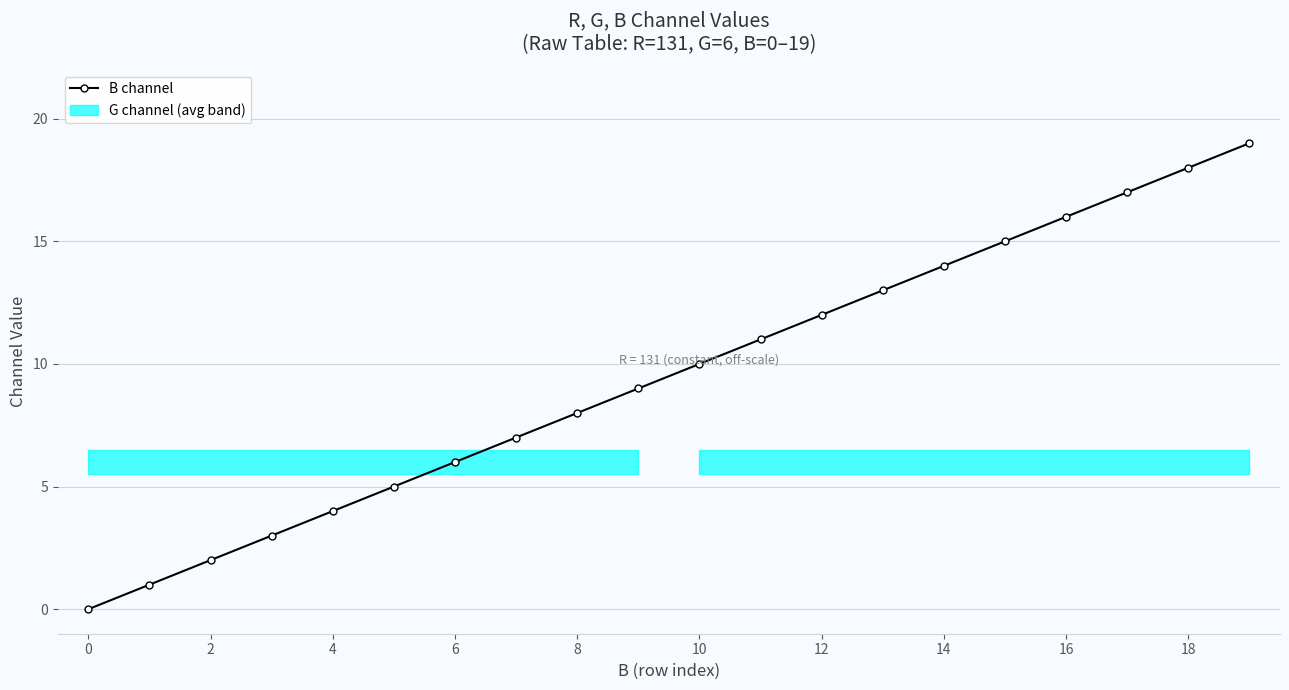

Is it true that the value at 13 is 19?

False